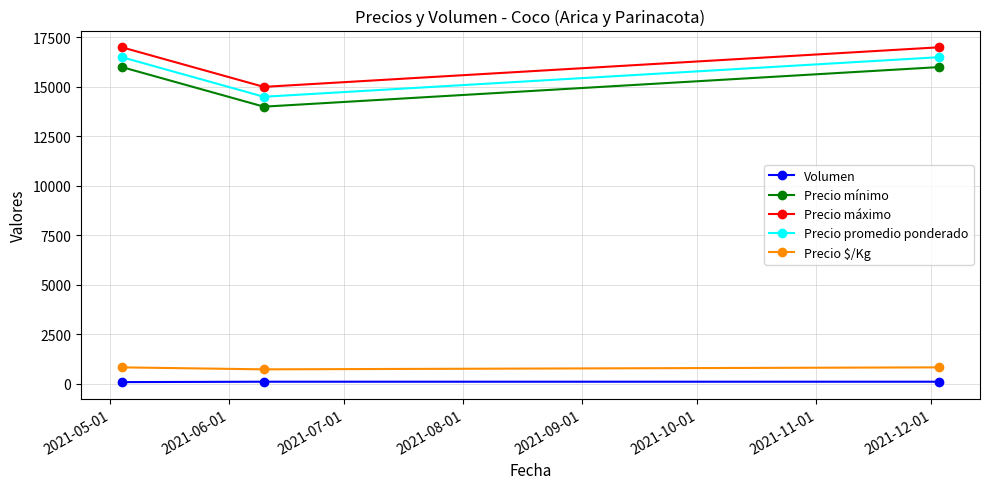

List the series in order of their peak value, lowest first.

Volumen, Precio $/Kg, Precio mínimo, Precio promedio ponderado, Precio máximo